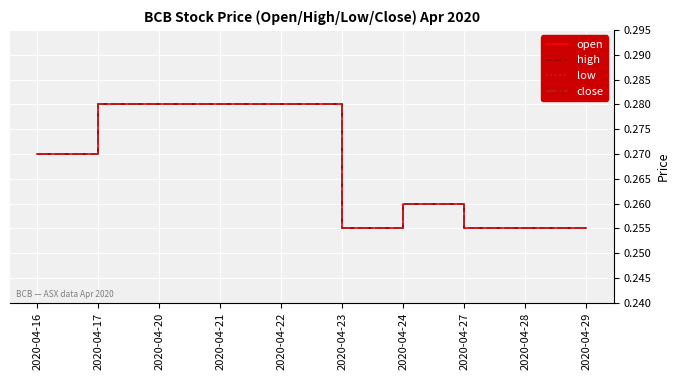

Where is the first local maximum for close?

2020-04-24